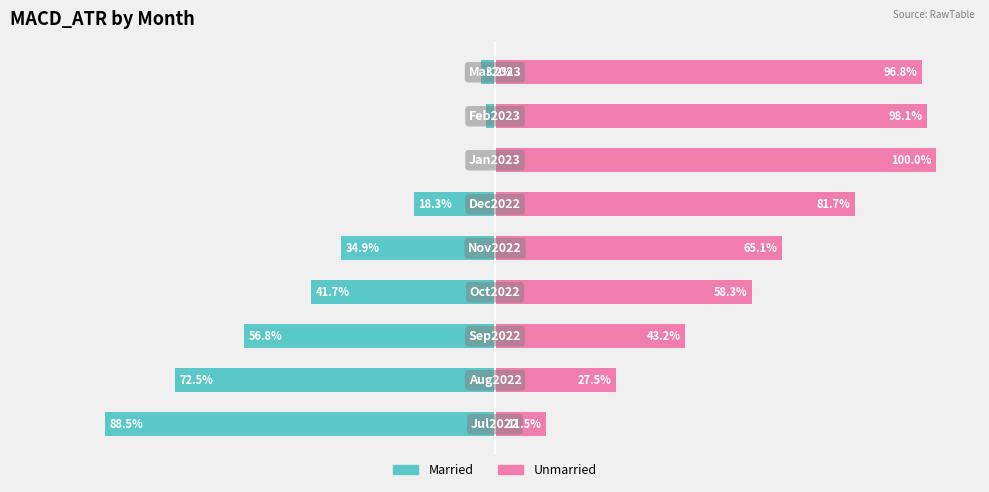

Count the number of data series in this chart.

2